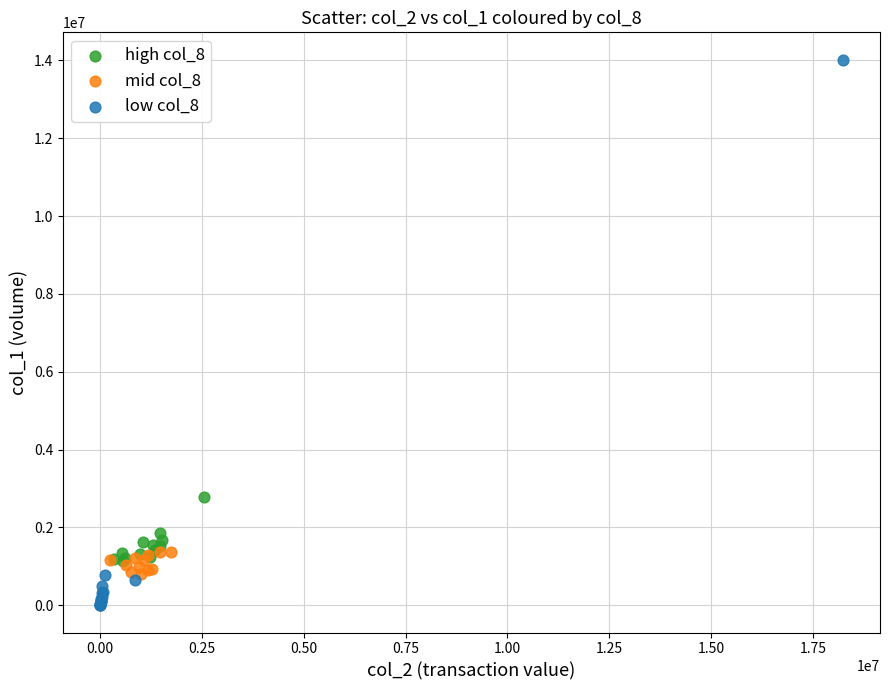

Which series reaches the minimum Y coordinate?

low col_8